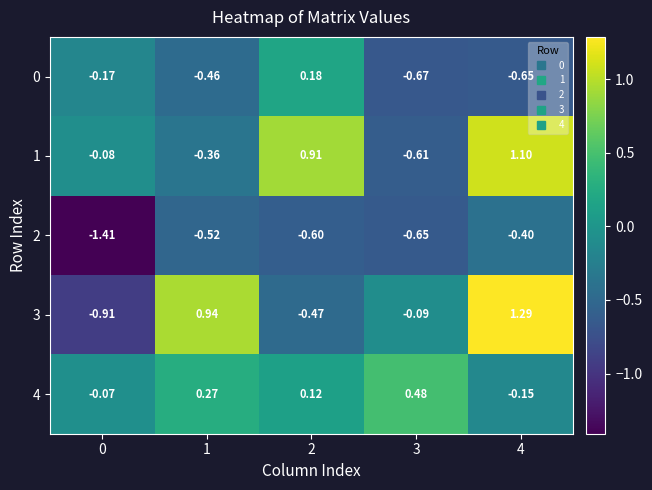

Is the value of 1 at 1 greater than the value of 4 at 3?

No